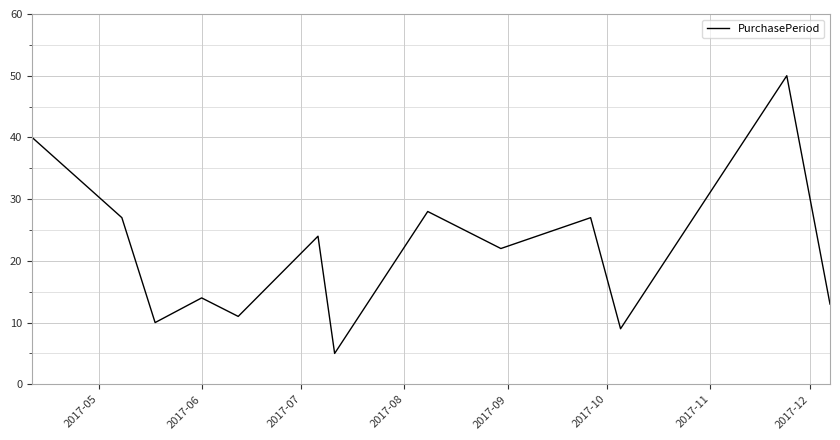

What is the difference between the maximum and minimum values?

45